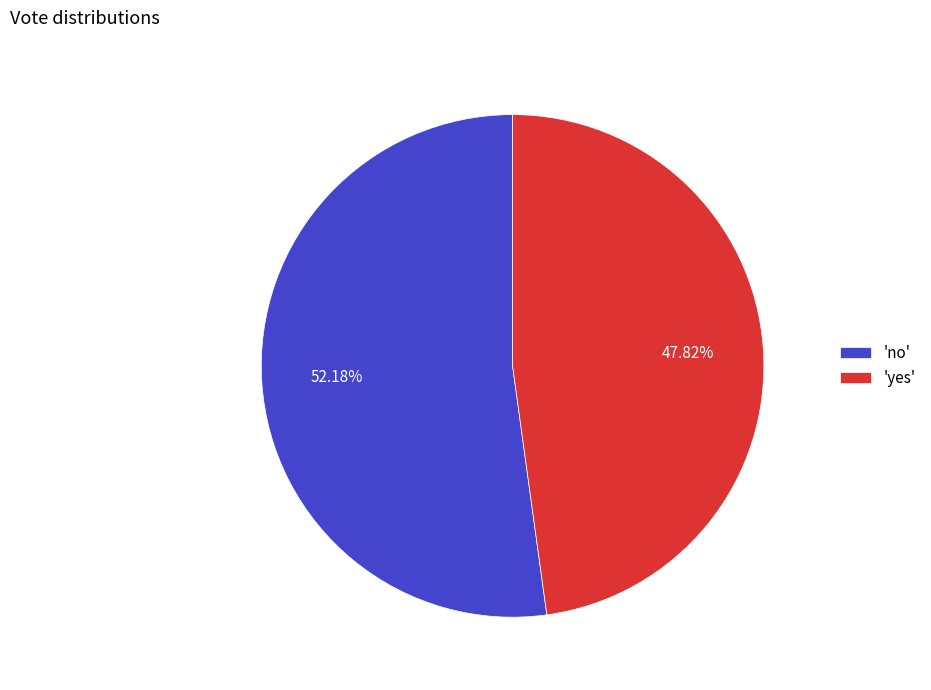

How many slices are in this pie chart?

2